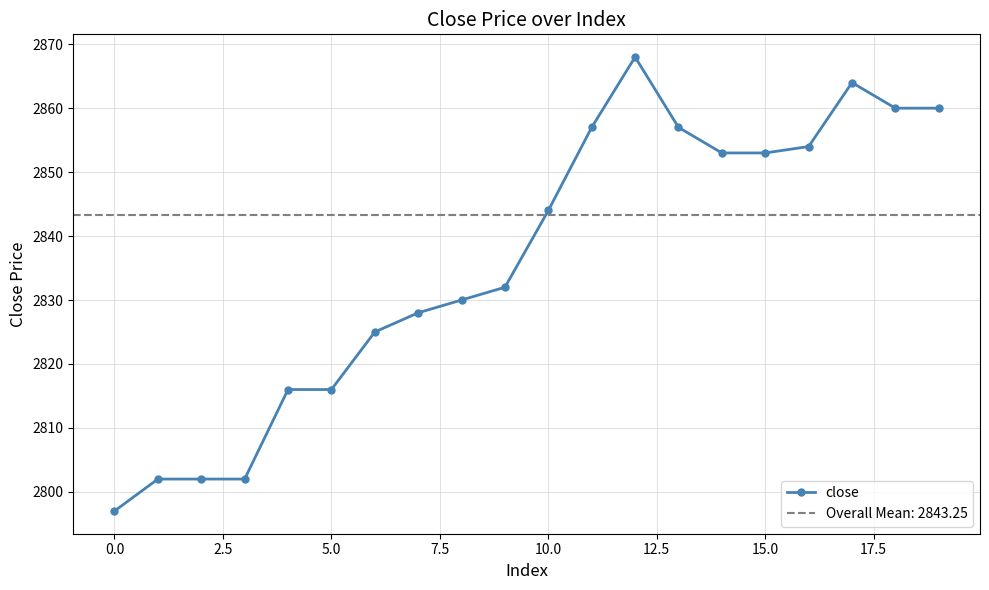

How many lines are shown in the chart?

1